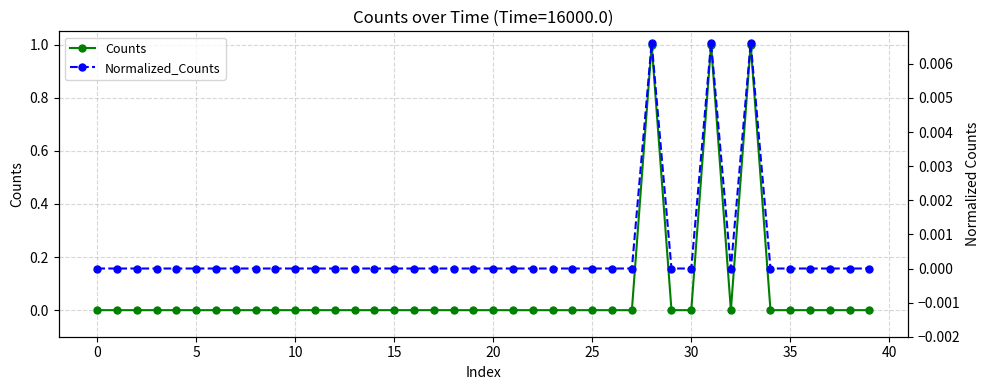

Does the chart display data point markers on the line(s)?

Yes